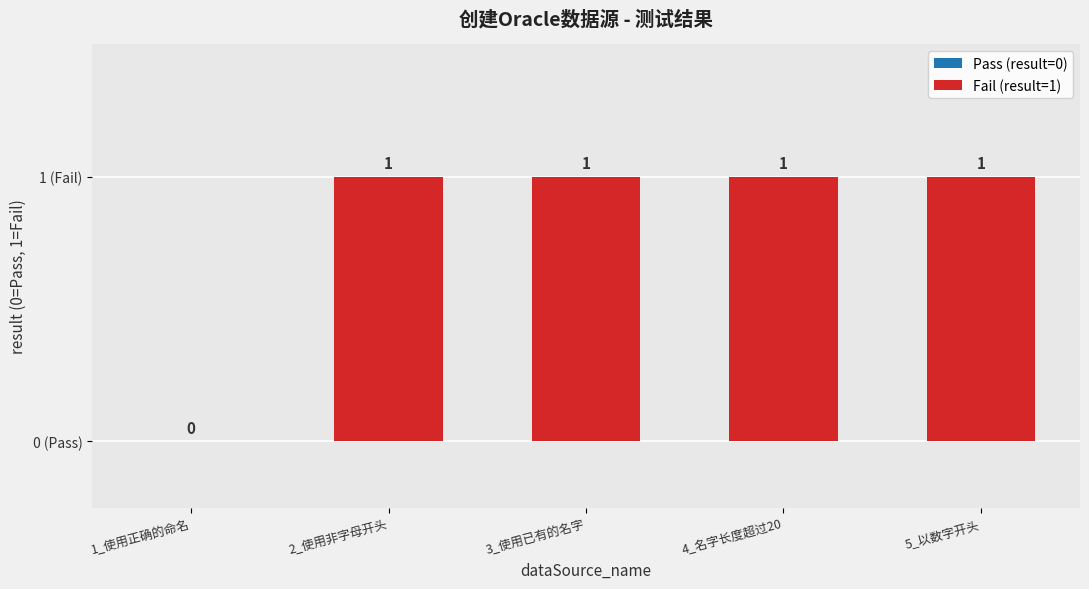

How many categories are shown in the chart?

5